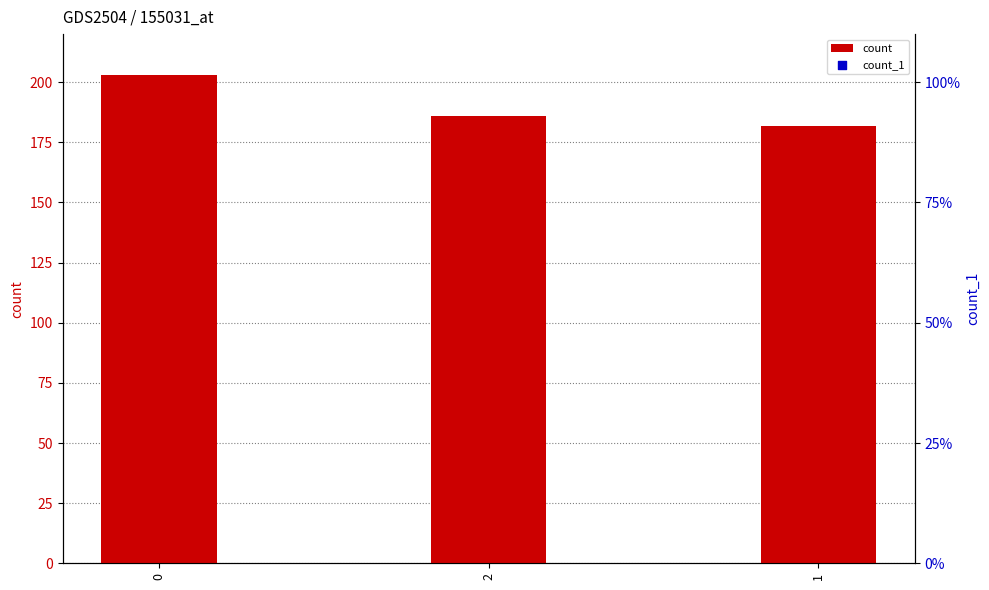

Which series has the largest Y range (max minus min)?

count